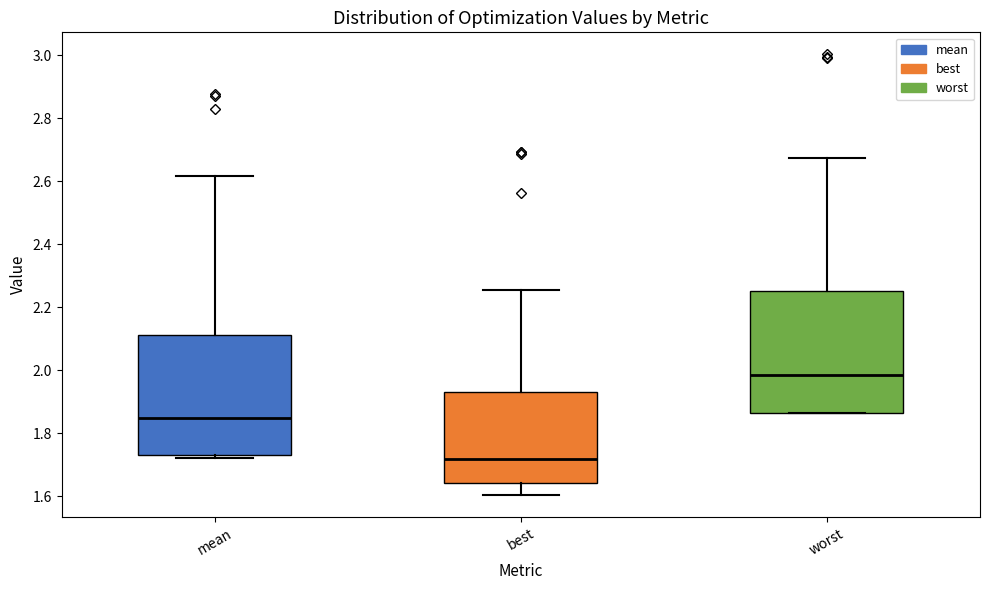

Which box has the highest median line?

worst